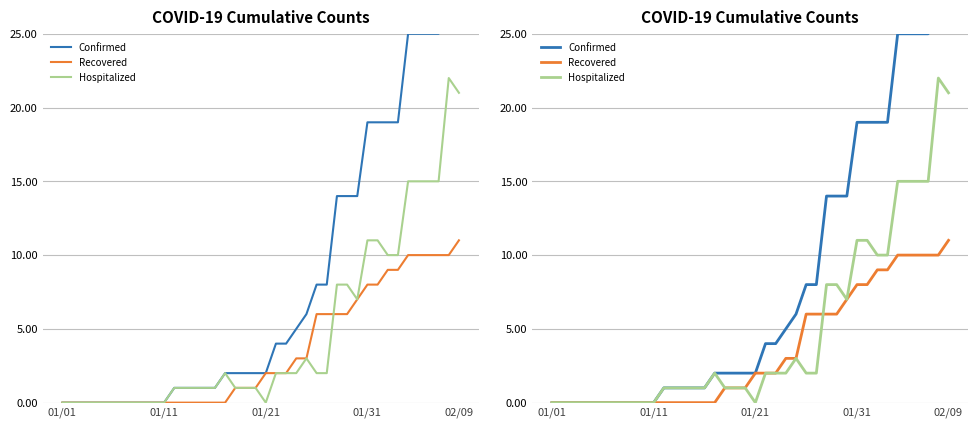

Which series changed the most between 02/09 and 16?

Confirmed